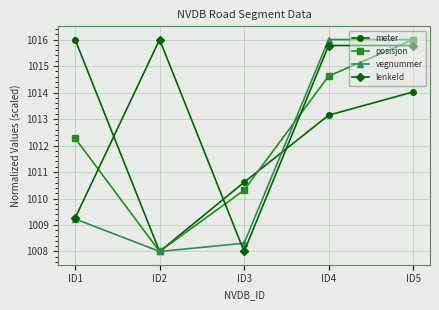

How many values in the lenkeId series exceed 1015?

3